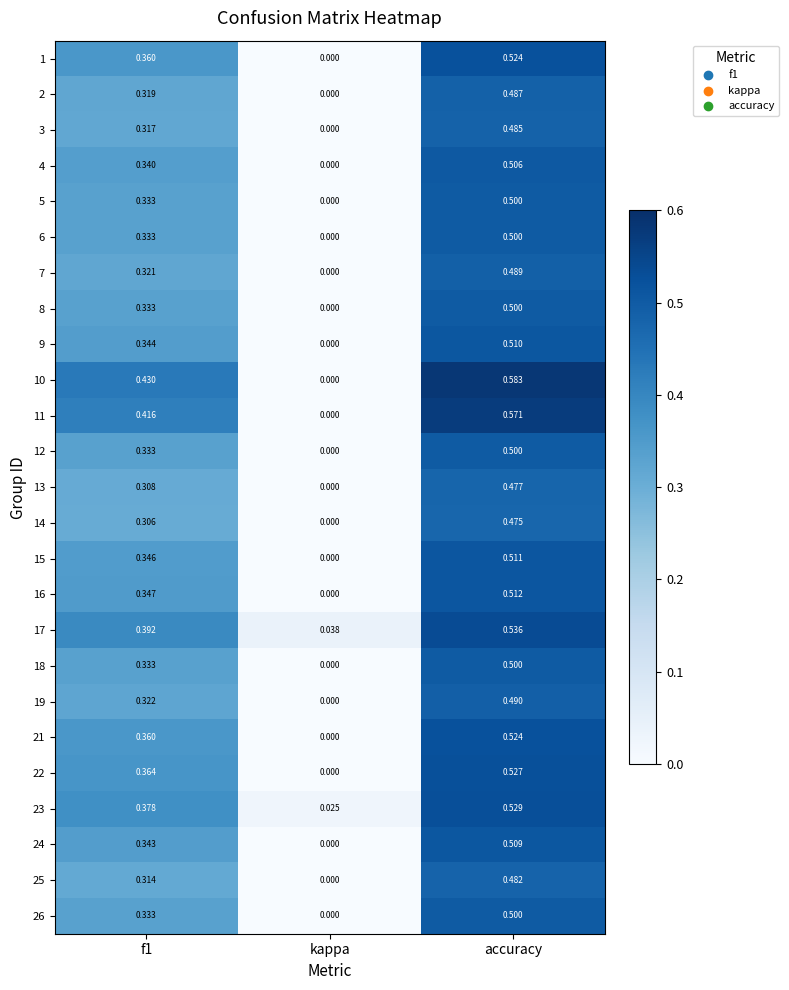

Count the number of categories in the chart.

3